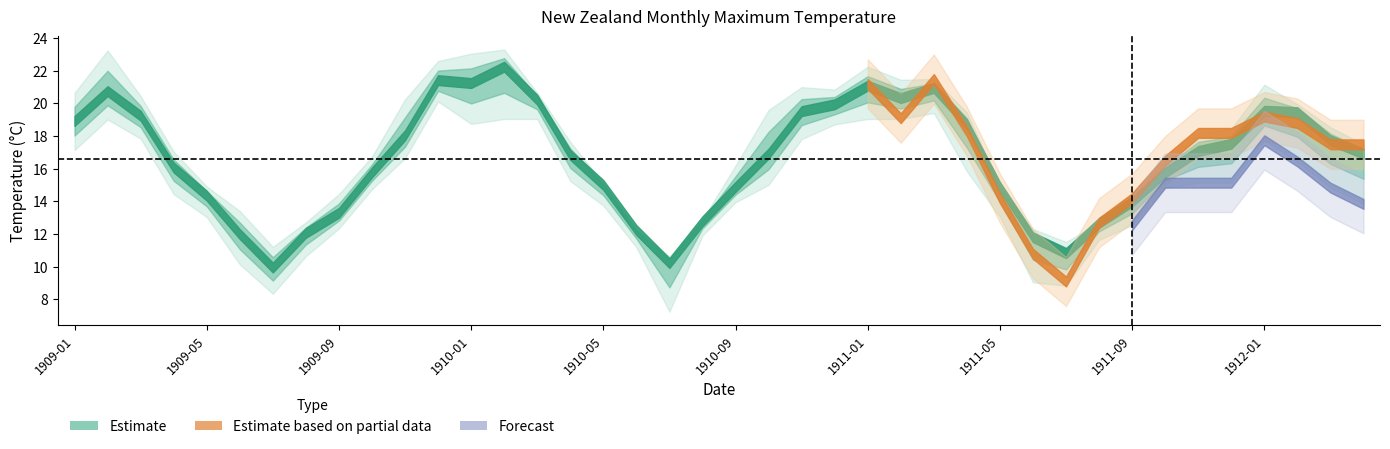

What is the greatest value displayed?

23.3